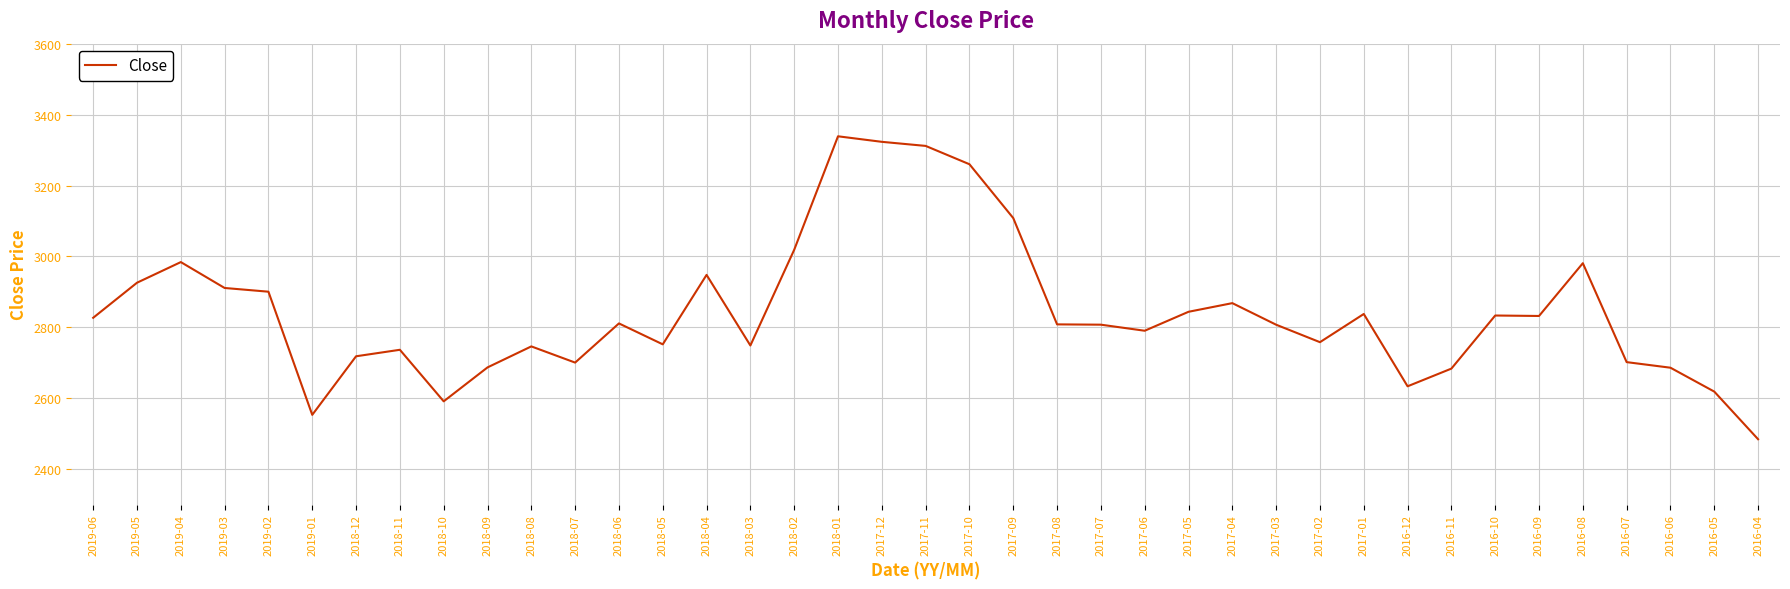

What is the difference between the maximum and minimum values?

854.2